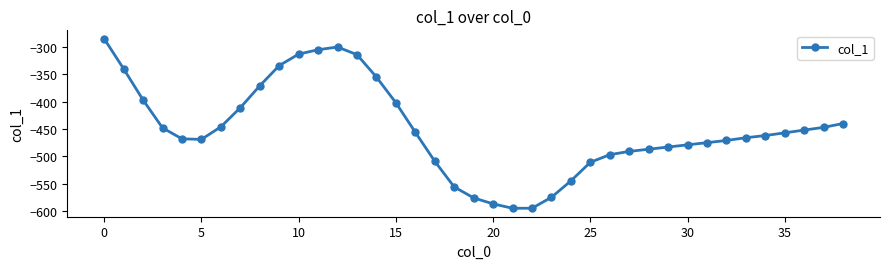

What is the value of the 35th point from the left?

-462